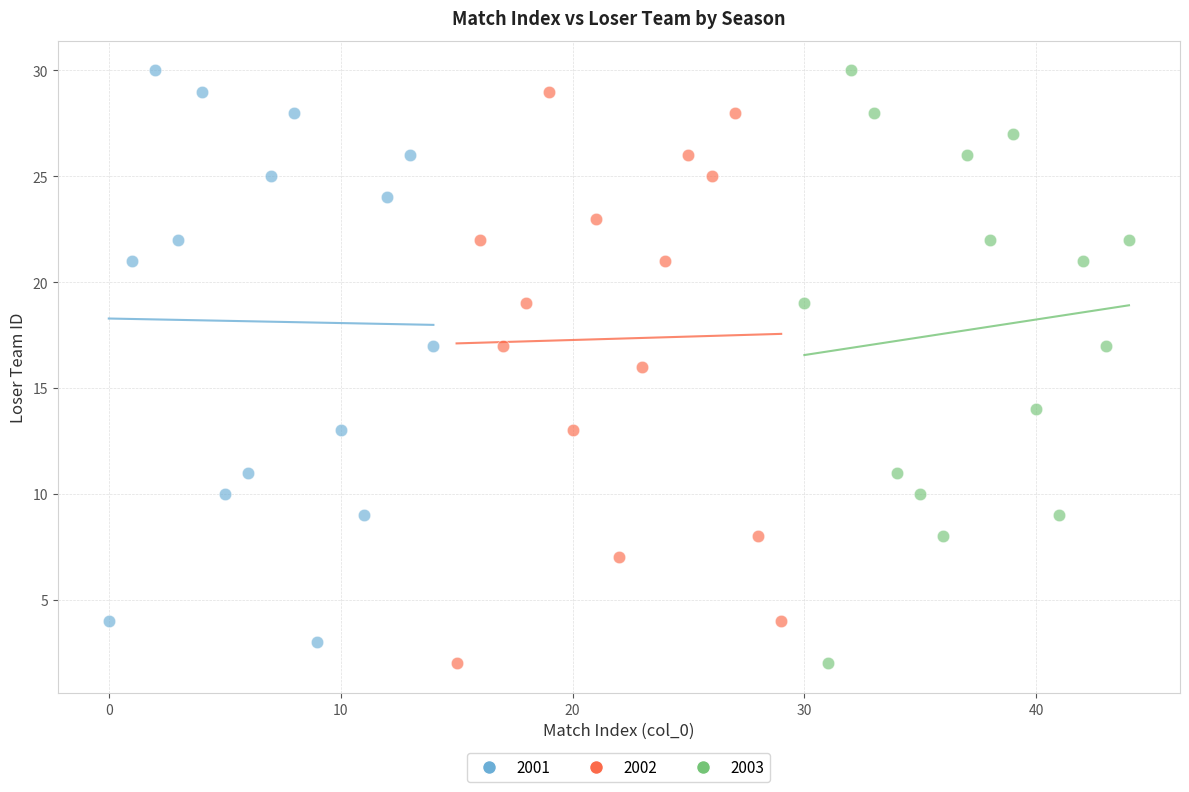

What are all the series names shown in the legend?

2001, 2002, 2003